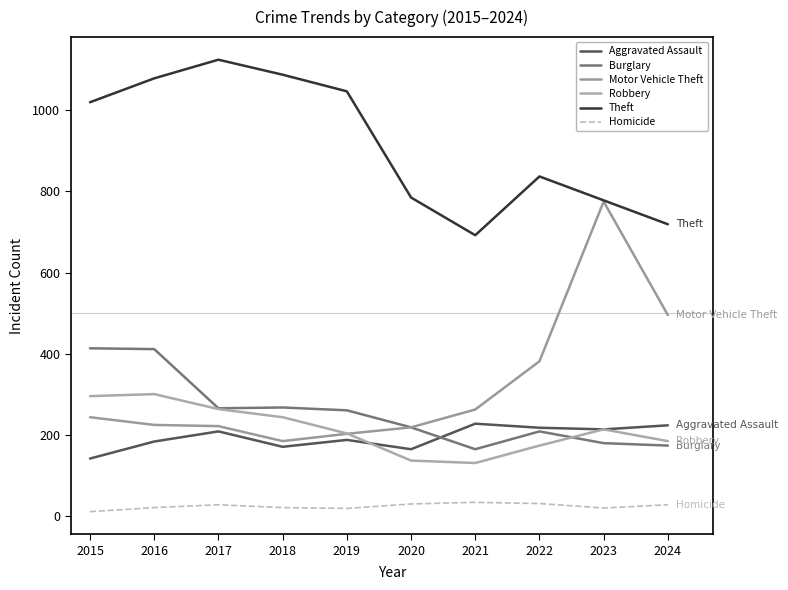

Reading right to left, list all the values displayed in this chart.

Aggravated Assault: 2024=223	2023=213	2022=217	2021=227	2020=164	2019=187	2018=170	2017=208	2016=183	2015=141
Burglary: 2024=173	2023=179	2022=208	2021=164	2020=218	2019=260	2018=267	2017=265	2016=411	2015=413
Motor Vehicle Theft: 2024=495	2023=775	2022=381	2021=262	2020=218	2019=202	2018=184	2017=221	2016=224	2015=243
Robbery: 2024=184	2023=213	2022=173	2021=130	2020=136	2019=203	2018=243	2017=263	2016=300	2015=295
Theft: 2024=719	2023=778	2022=837	2021=692	2020=785	2019=1047	2018=1088	2017=1125	2016=1079	2015=1020
Homicide: 2024=27	2023=19	2022=30	2021=33	2020=29	2019=18	2018=20	2017=27	2016=20	2015=10